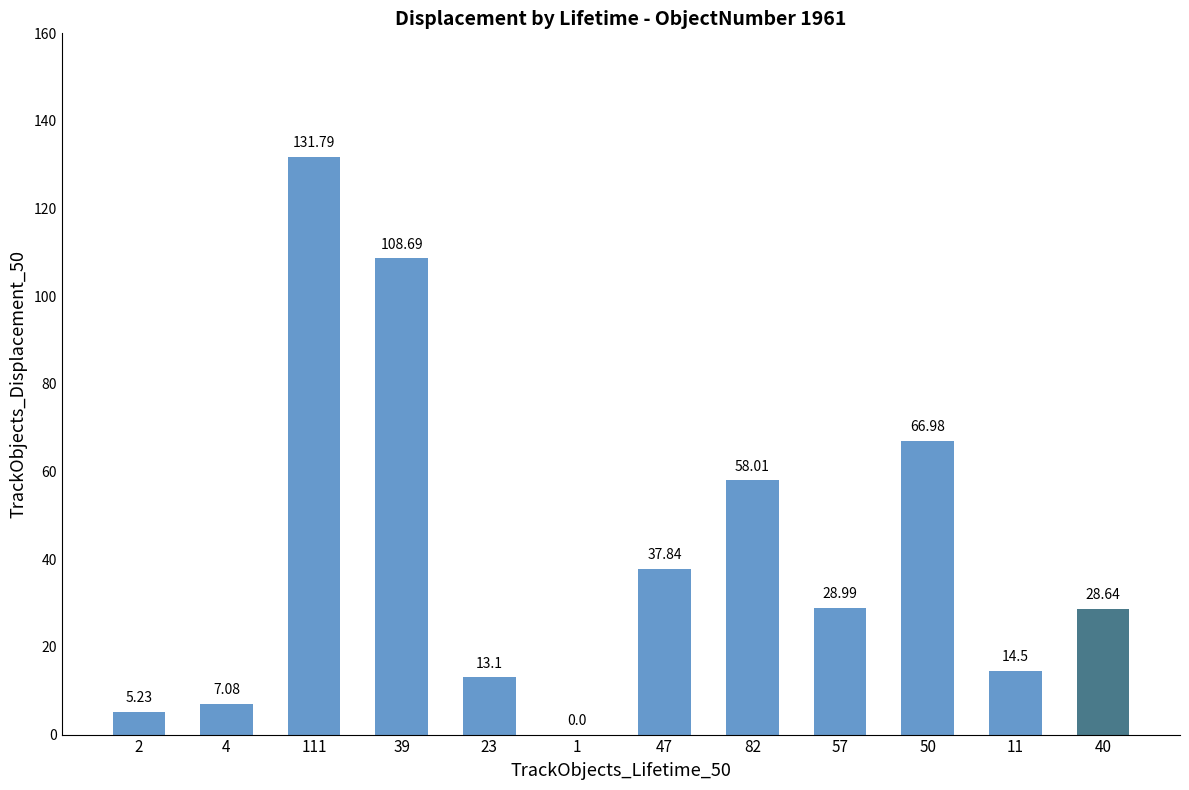

How many categories are shown in the chart?

12